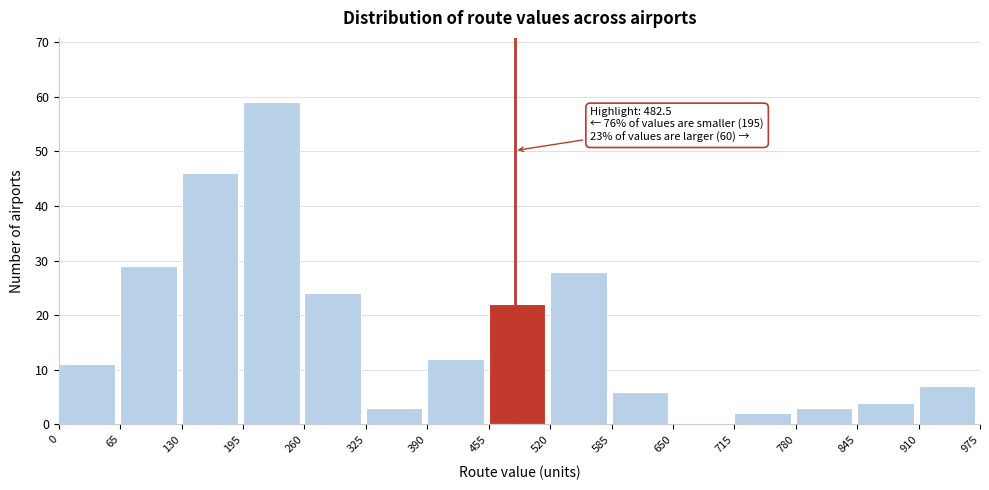

Over which range of the x-axis is the bar tallest?

195 to 260